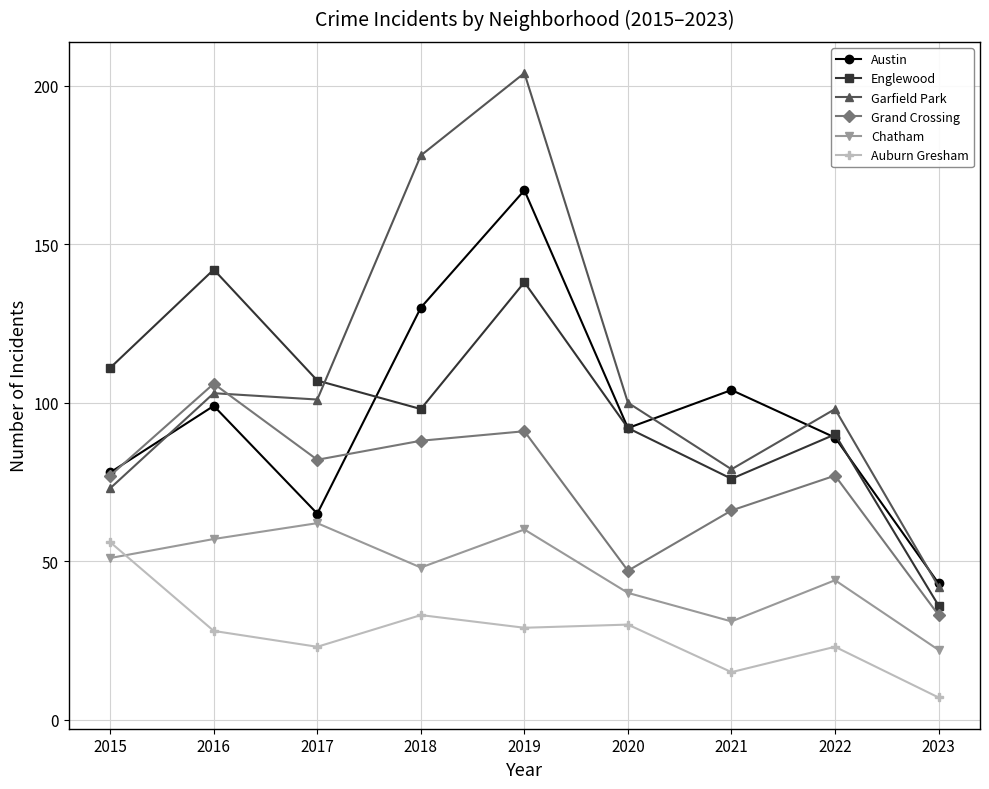

What is the value of the Auburn Gresham point at the 1st from the left?

56